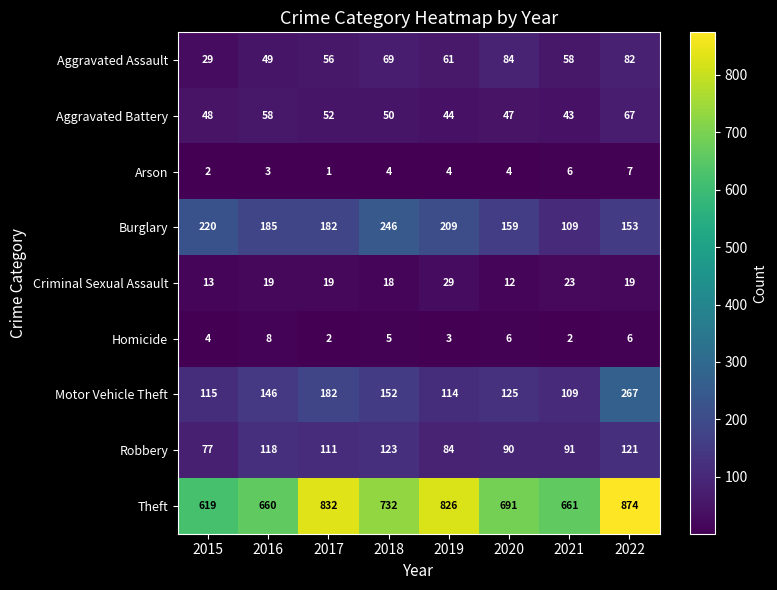

Between 2018 and 2020, which series saw the biggest shift?

Burglary